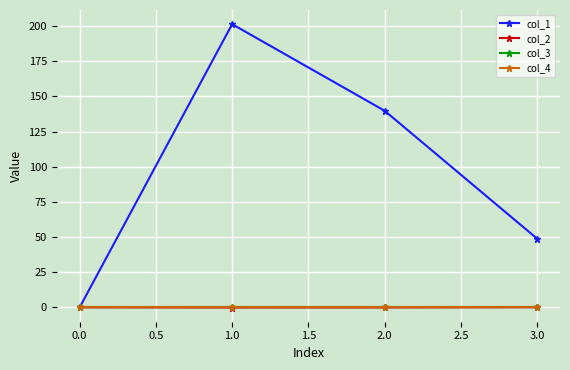

Does the chart have visible grid lines?

Yes